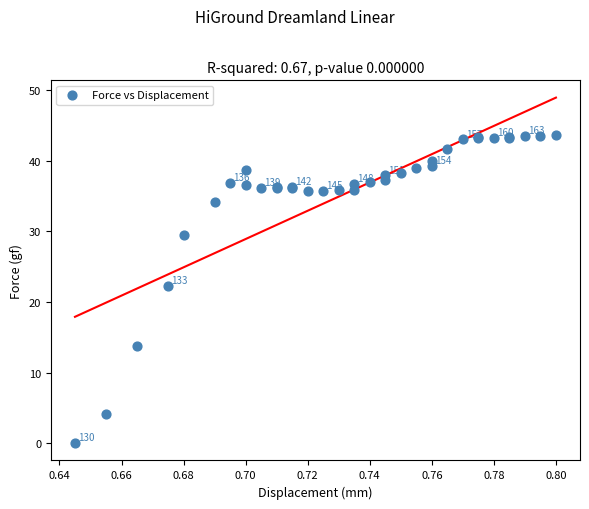

What Y value in the scatter plot is closest to 21?

22.3